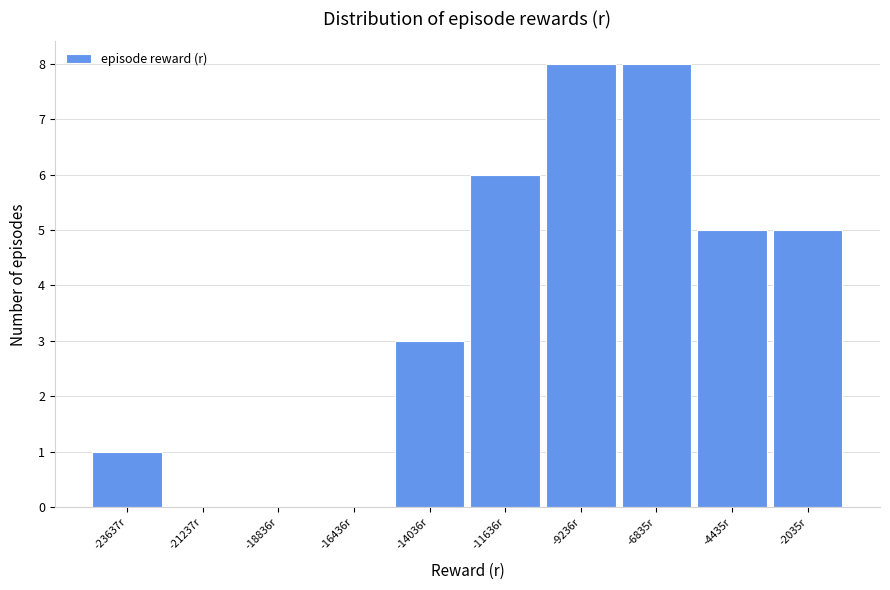

Reading left to right, transcribe this chart: for each bar, give the range it covers on the x-axis and its height. Neither the bar edges nor the heights are printed on the chart, so give them approximately, as read against the axes.

-25000 to -22500: 1
-22500 to -20000: 0
-20000 to -17500: 0
-17500 to -15000: 0
-15000 to -13000: 3
-13000 to -10500: 6
-10500 to -8000: 8
-8000 to -5500: 8
-5500 to -3000: 5
-3000 to -1000: 5